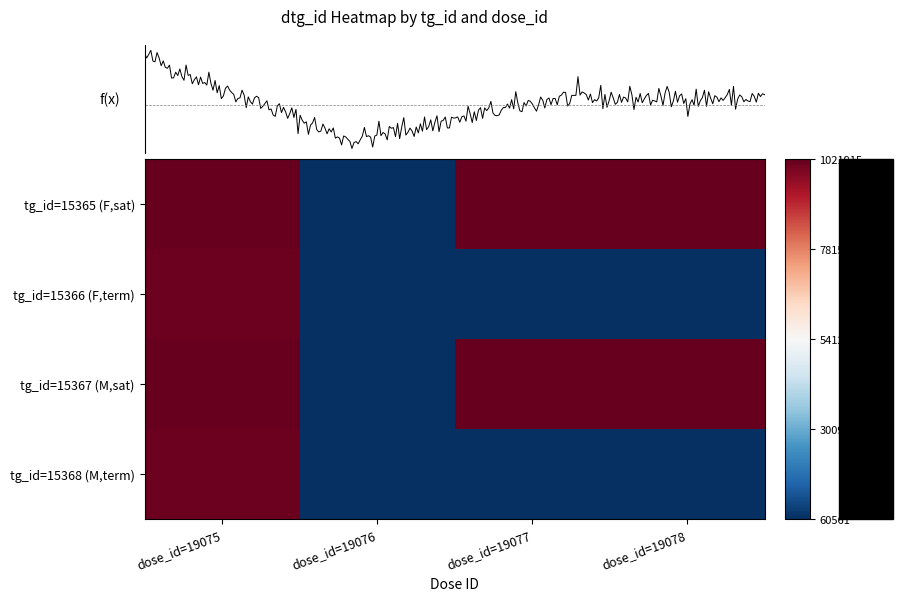

What is the smallest value displayed?

60561